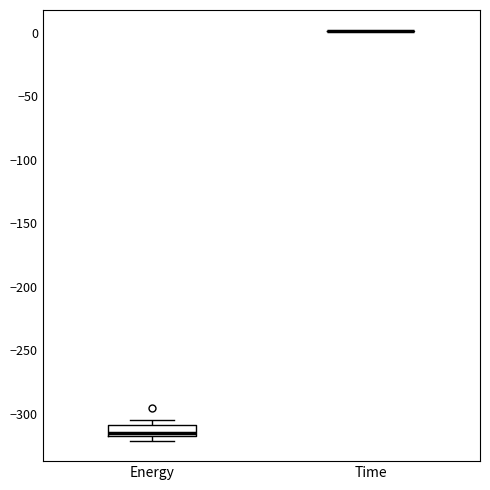

Reading left to right, transcribe this box plot: for each box, give where its median line is, the range the box spans, and where its two whiskers end, as read against the y-axis. The values are not printed on the chart, so give them approximately, as read against the axis.

Energy: median -315 (just above the box's lower edge), box -315 to -310, whiskers -320 to -305
Time: box collapsed to a line at 0, whiskers 0 to 0